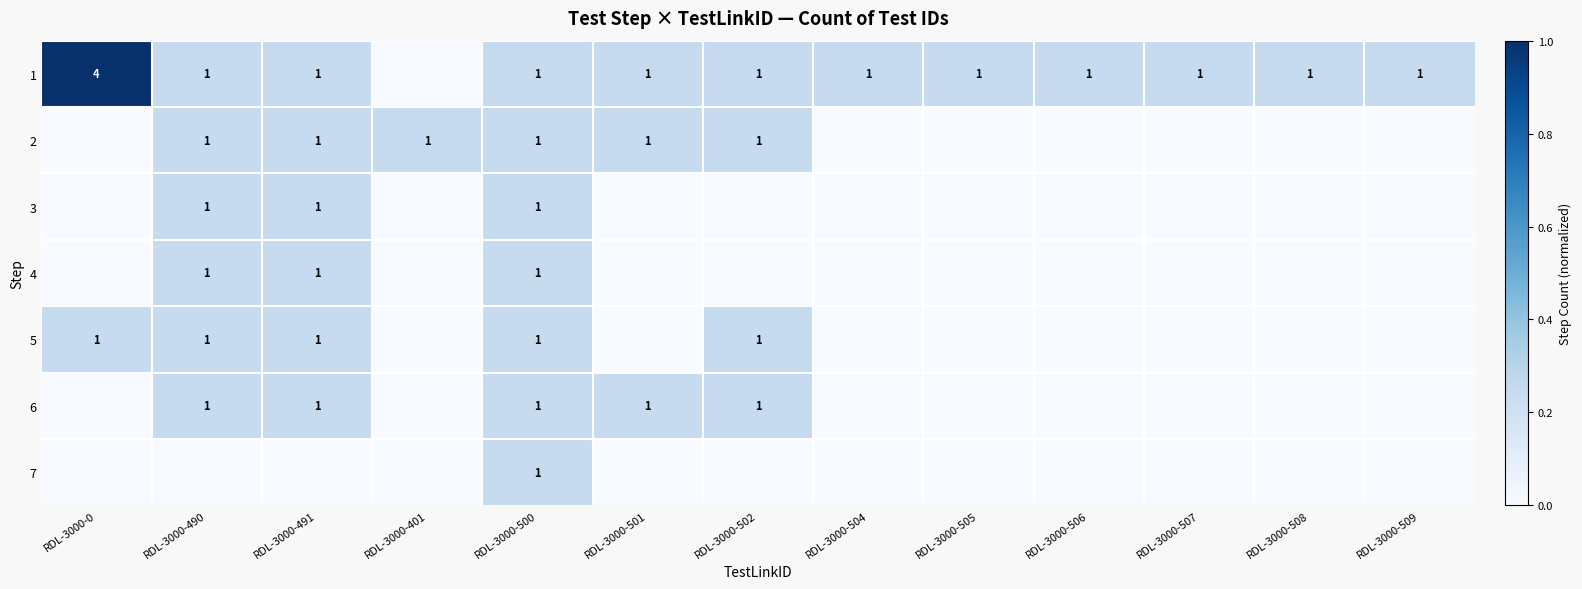

The value of 5 at RDL-3000-490 is 0.4. True or false?

False